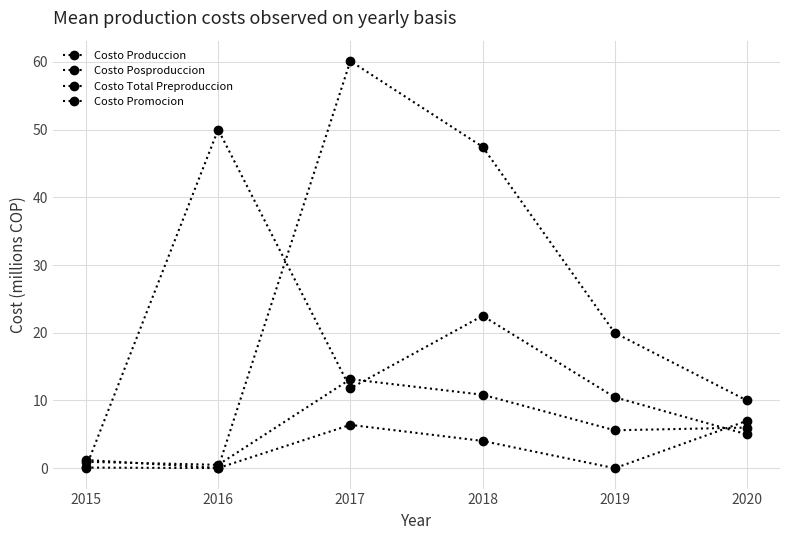

Rank the series at 2015 from highest to lowest value.

Costo Produccion, Costo Total Preproduccion, Costo Posproduccion, Costo Promocion